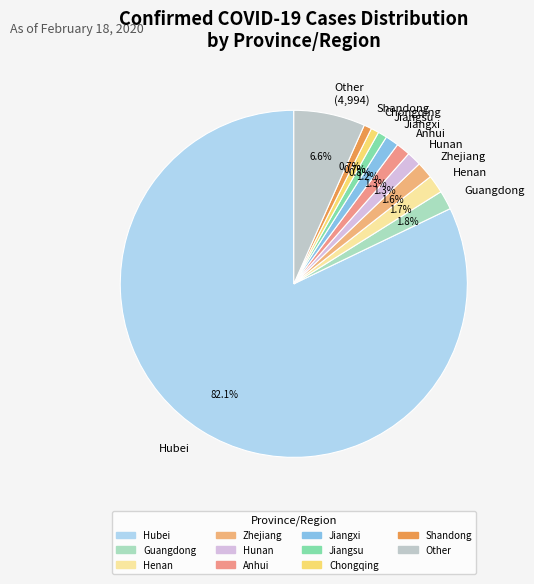

How many segments does this pie chart have?

11